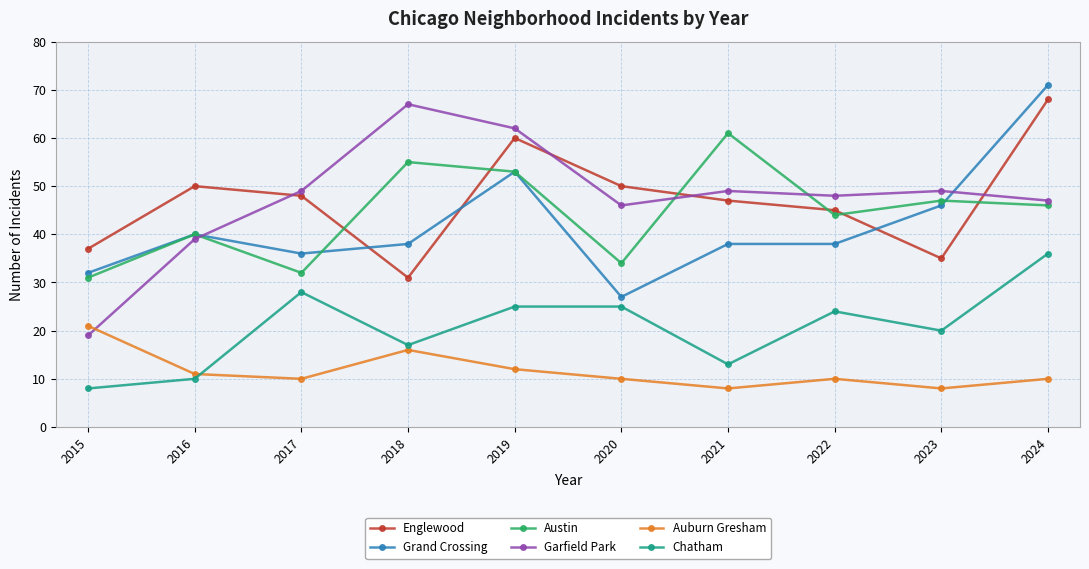

At which category is the sum across all series the highest?

2024